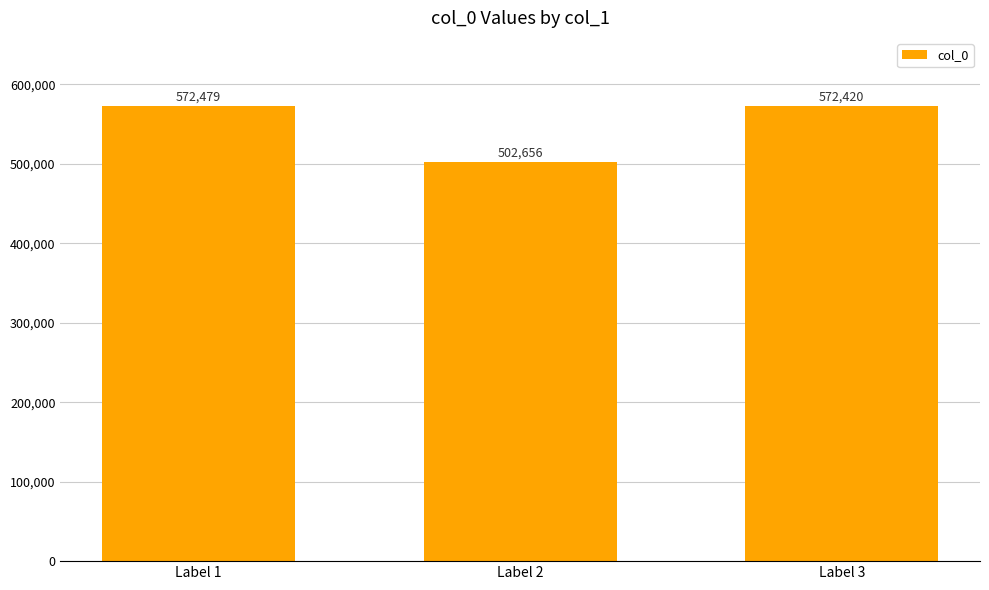

What is the change in value from Label 1 to Label 3?

-59